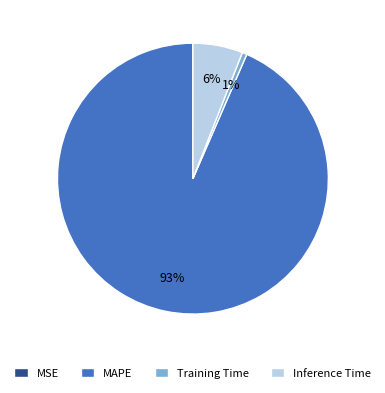

Which slice is the largest?

MAPE